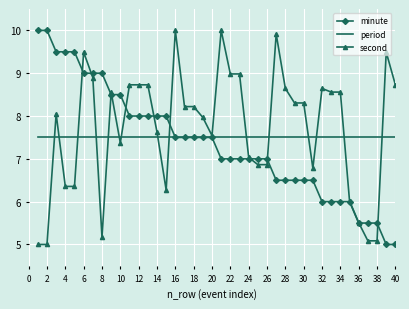

What is the minimum value shown in the chart?

5.0